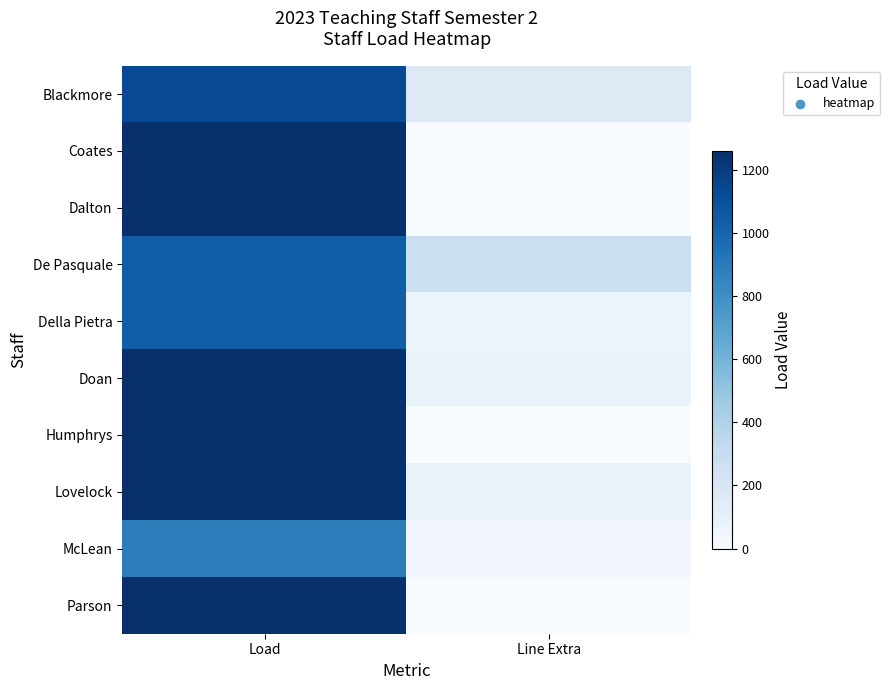

Rank the series by their maximum value, from lowest to highest.

McLean, De Pasquale, Della Pietra, Blackmore, Coates, Dalton, Doan, Humphrys, Lovelock, Parson